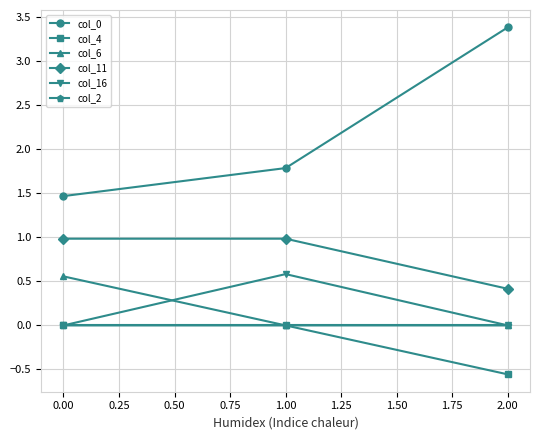

True or false: col_0 has a value of 1.8 at 1.00.

True